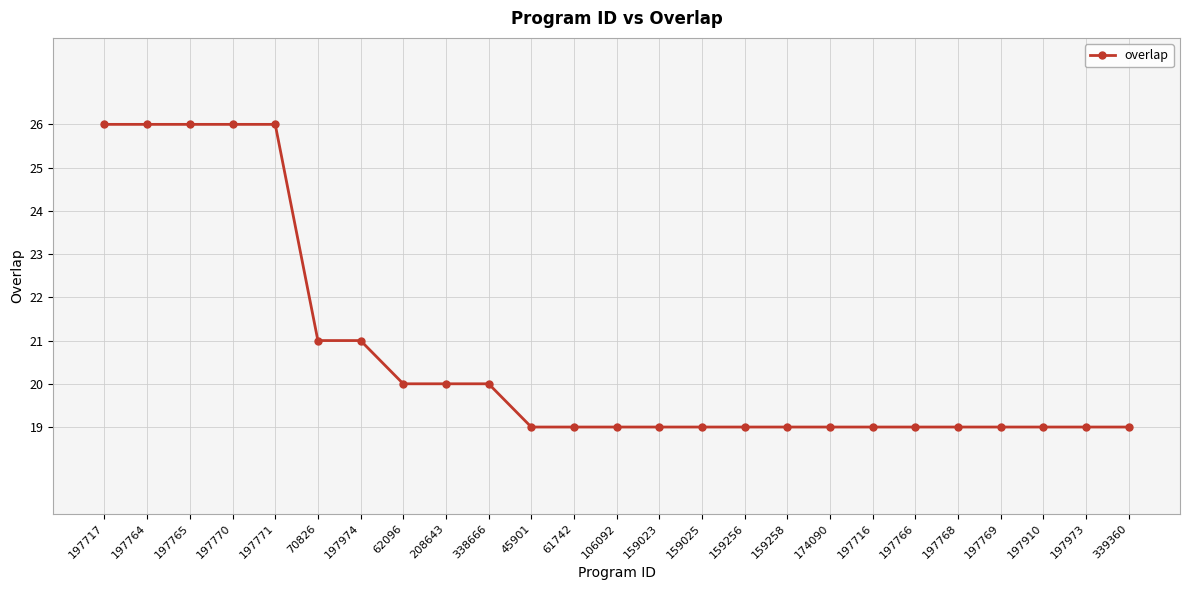

The value at 159023 is 4. True or false?

False